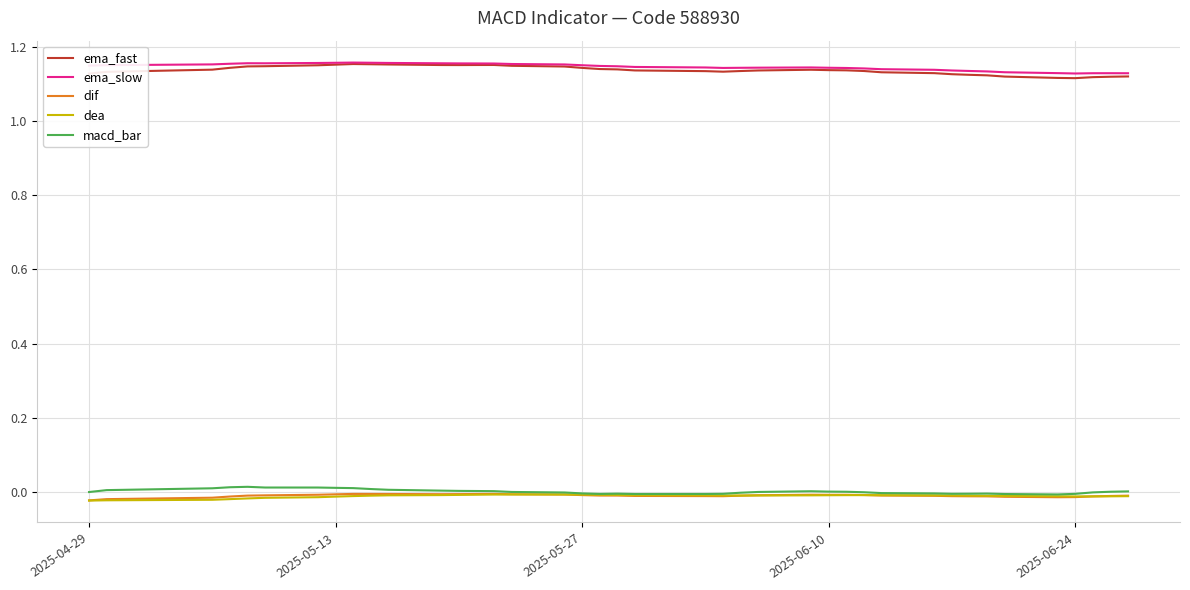

What is the sum of all ema_slow values?

45.8